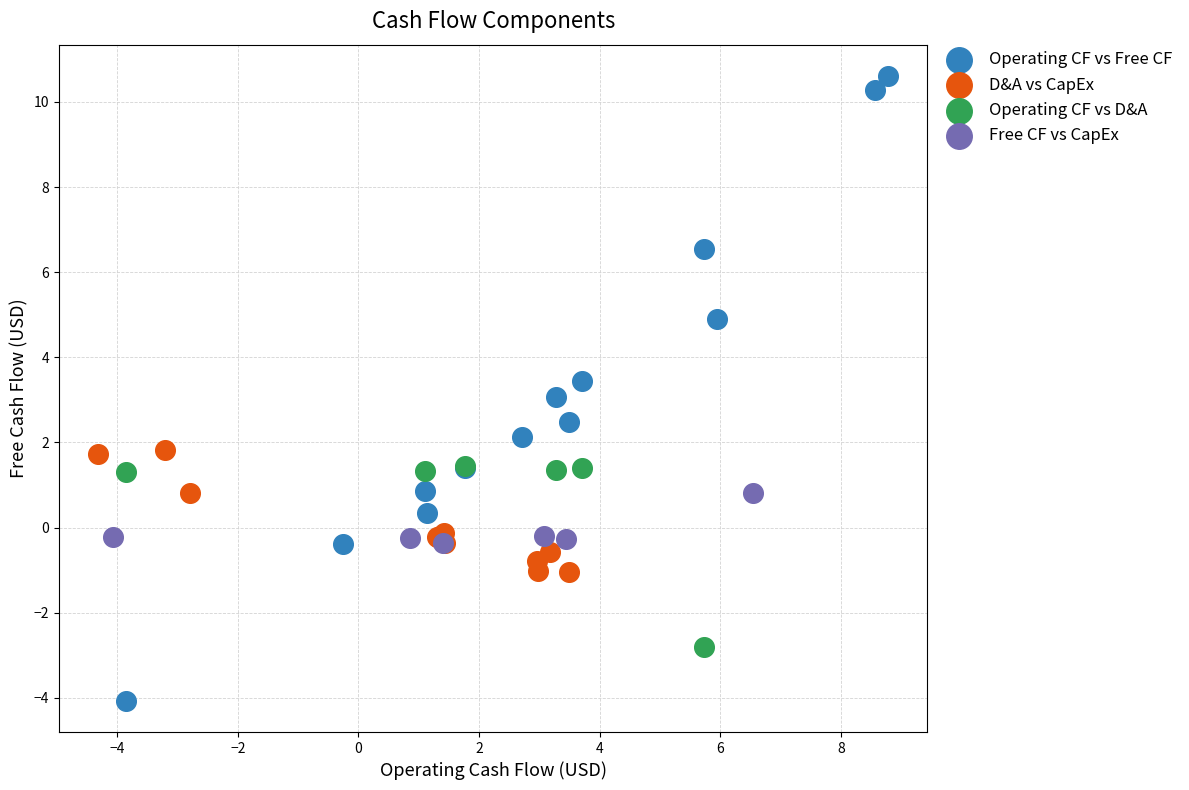

Which series contains the lowest Y value?

Operating CF vs Free CF